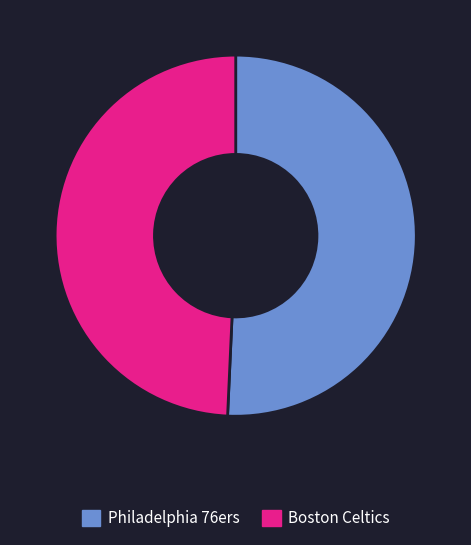

Is there any slice that represents more than half of the pie?

Yes